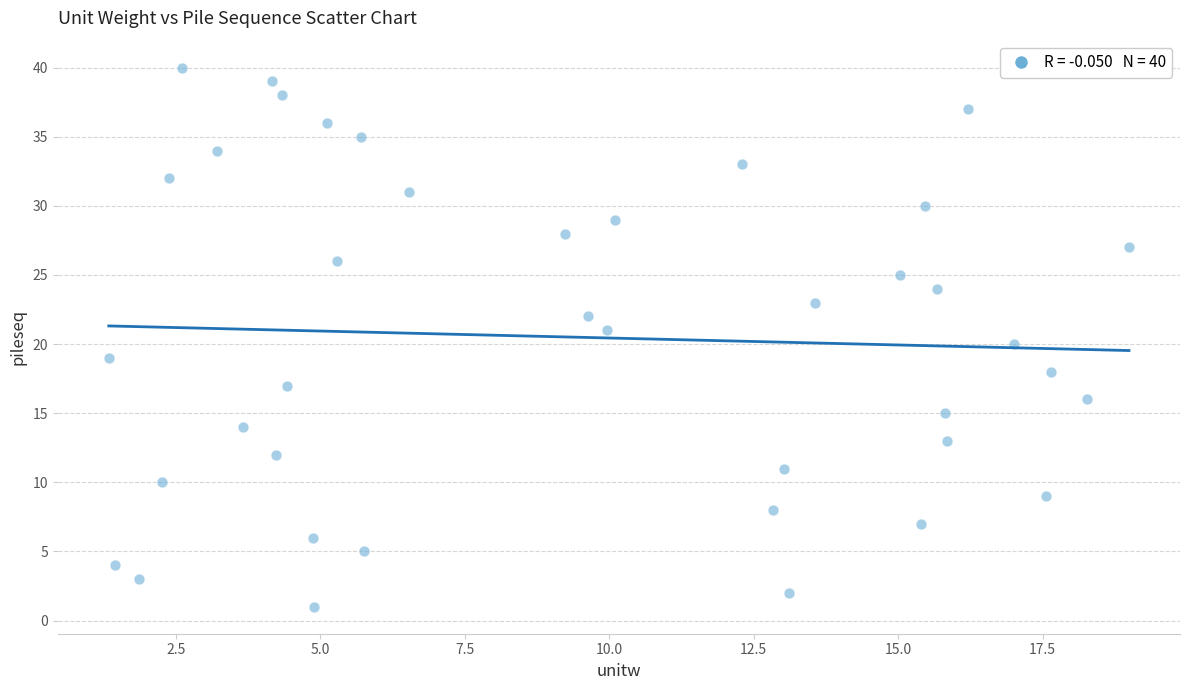

What is the range of Y values (max minus min)?

39